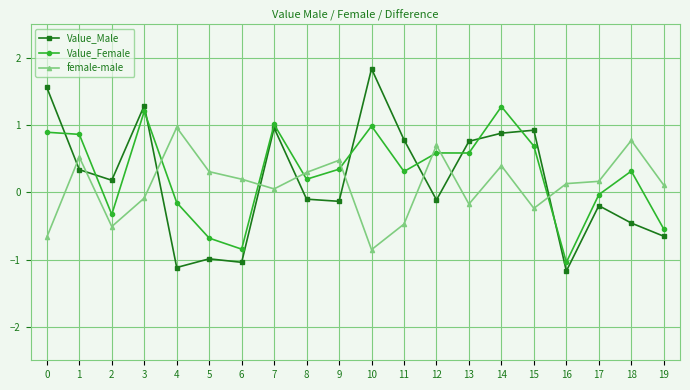

Count the number of data series in this chart.

3